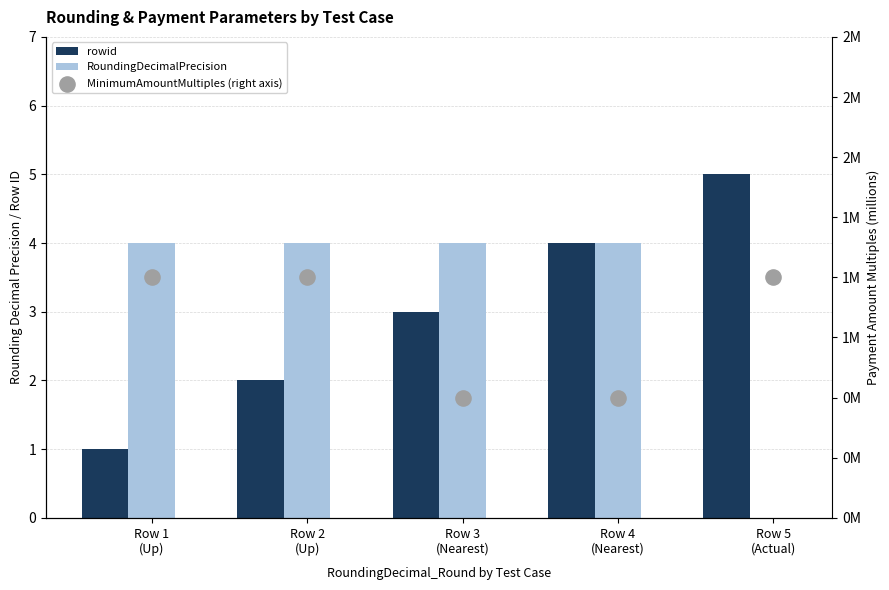

Which series has the largest total across all categories?

RoundingDecimalPrecision